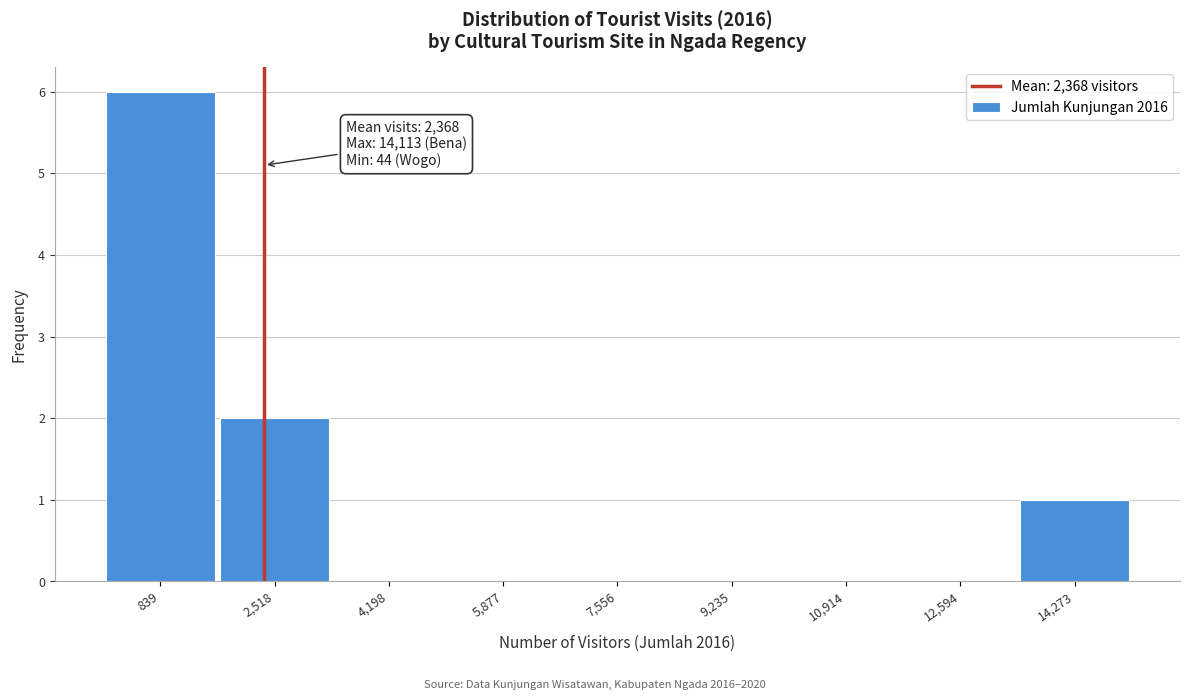

Over which range of the x-axis is the bar tallest?

0 to 1600